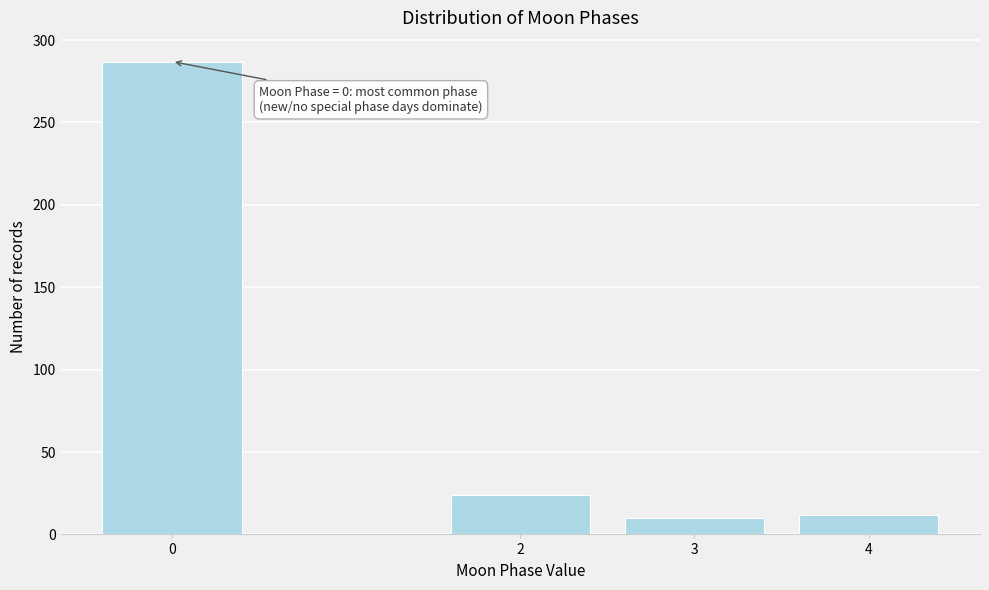

Reading left to right, what are all the values shown in this chart?

287	24	10	12